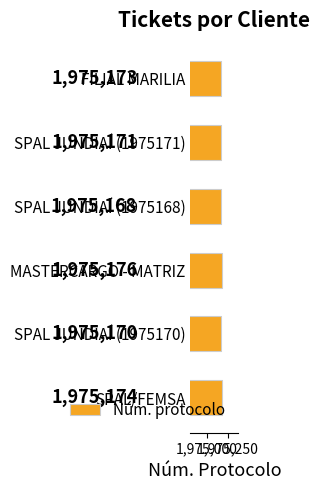

How many values are between 1975170 and 1975174?

4